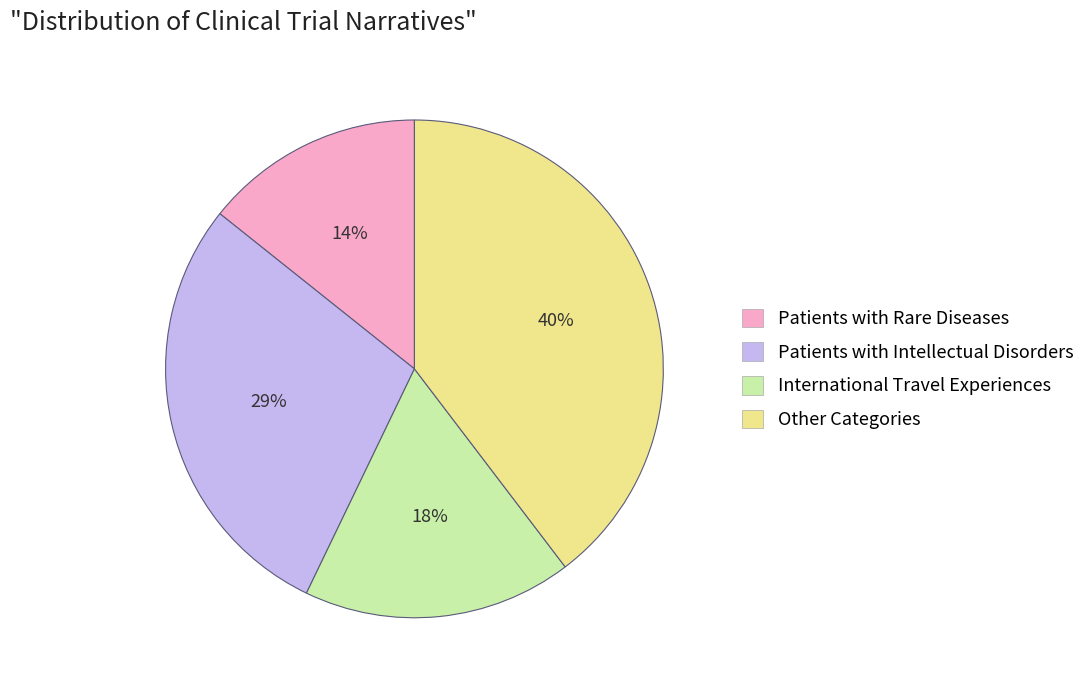

Which slice is the smallest?

Patients with Rare Diseases